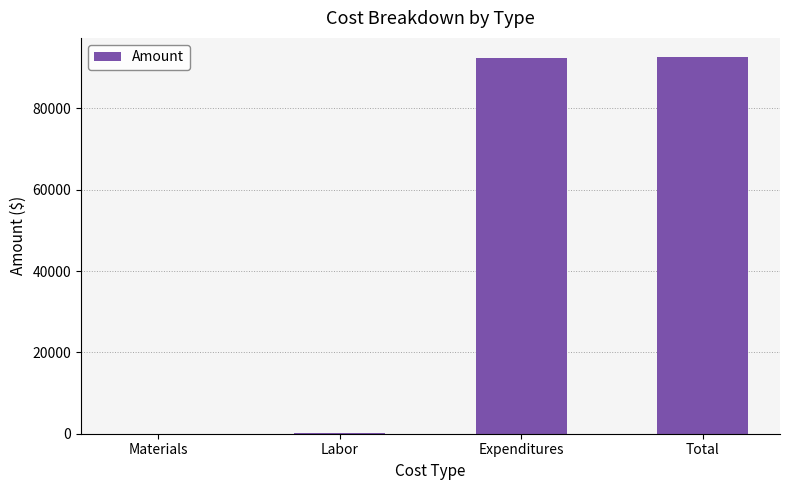

What is the sum of all values?

185414